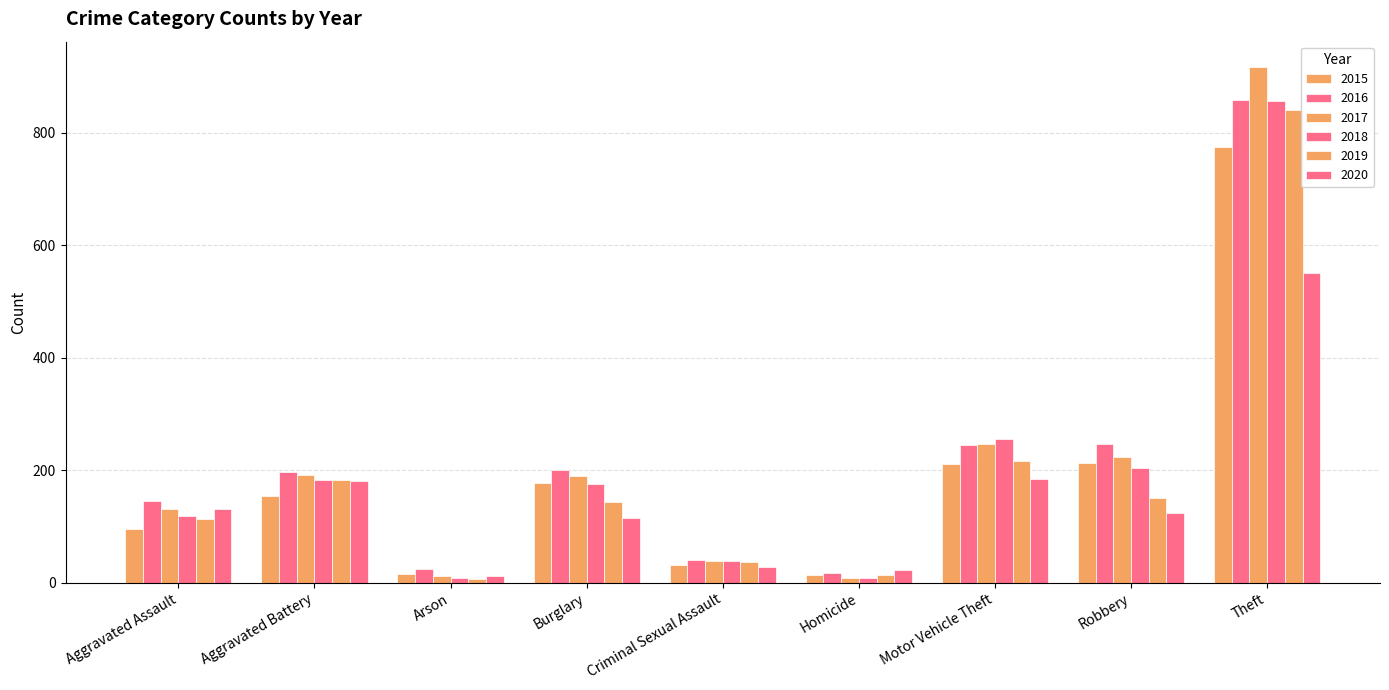

The 2016 series shows 325 at Aggravated Battery. True or false?

False